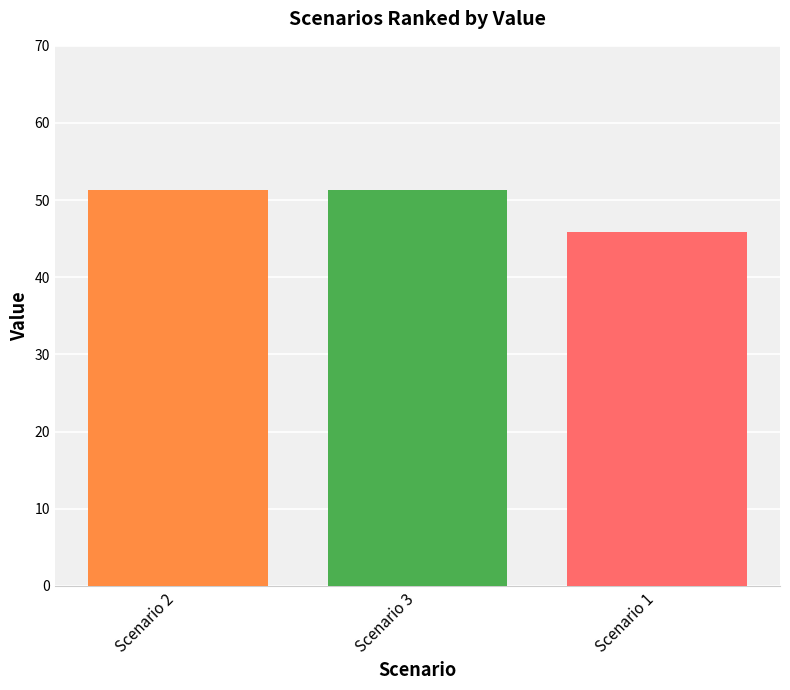

What is the greatest value displayed?

51.3